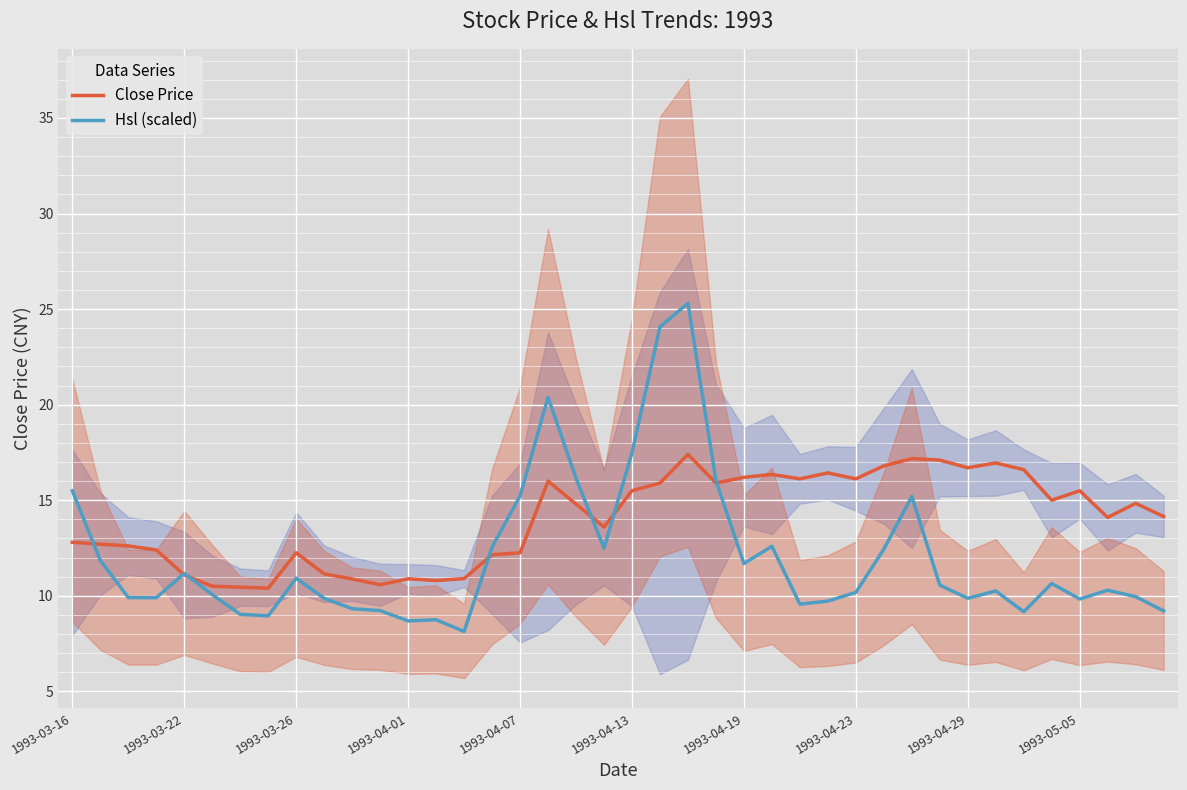

Is it true that Close Price equals 29.2 at 1993-04-29?

False